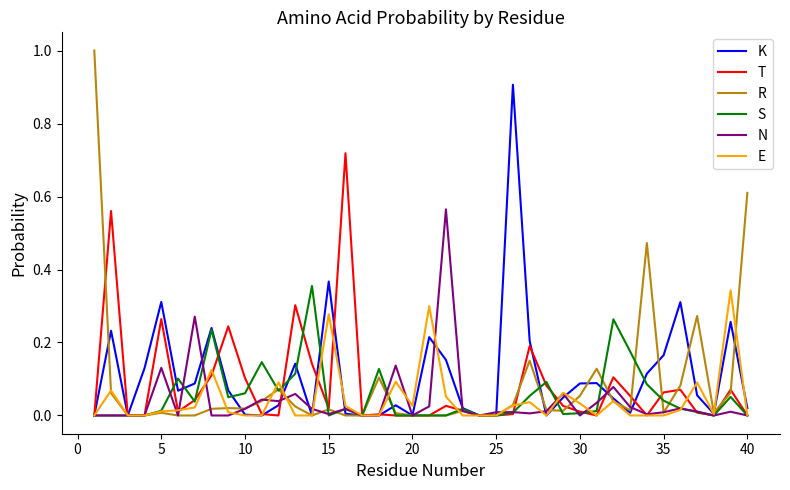

What is the maximum value shown in the chart?

1.0